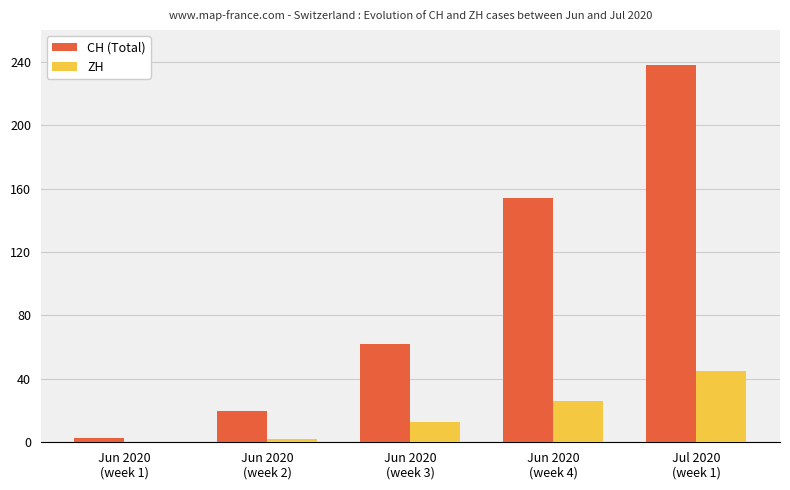

Are the bars horizontal?

No